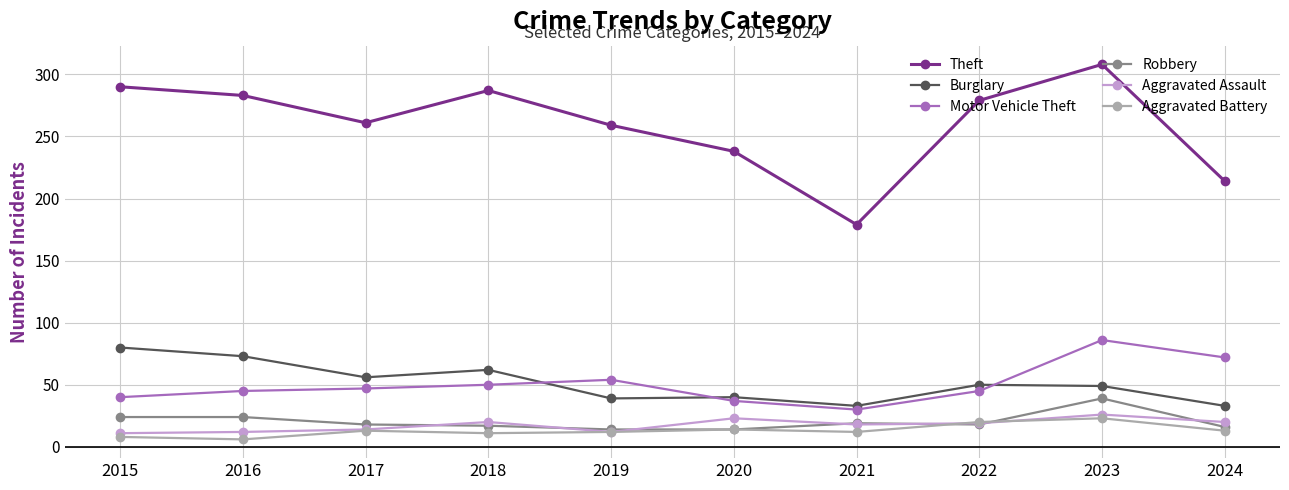

The value of Motor Vehicle Theft at 2023 is 114. True or false?

False